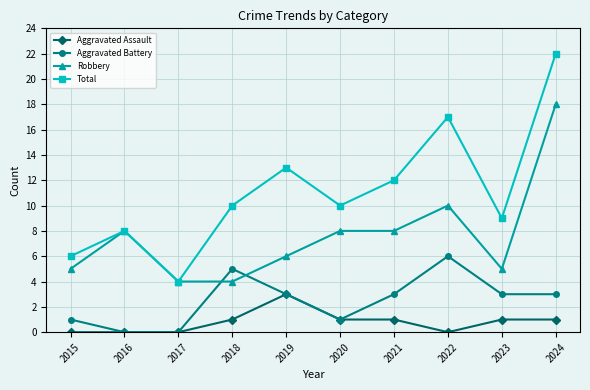

True or false: Aggravated Assault has a value of 0 at 2021.

False